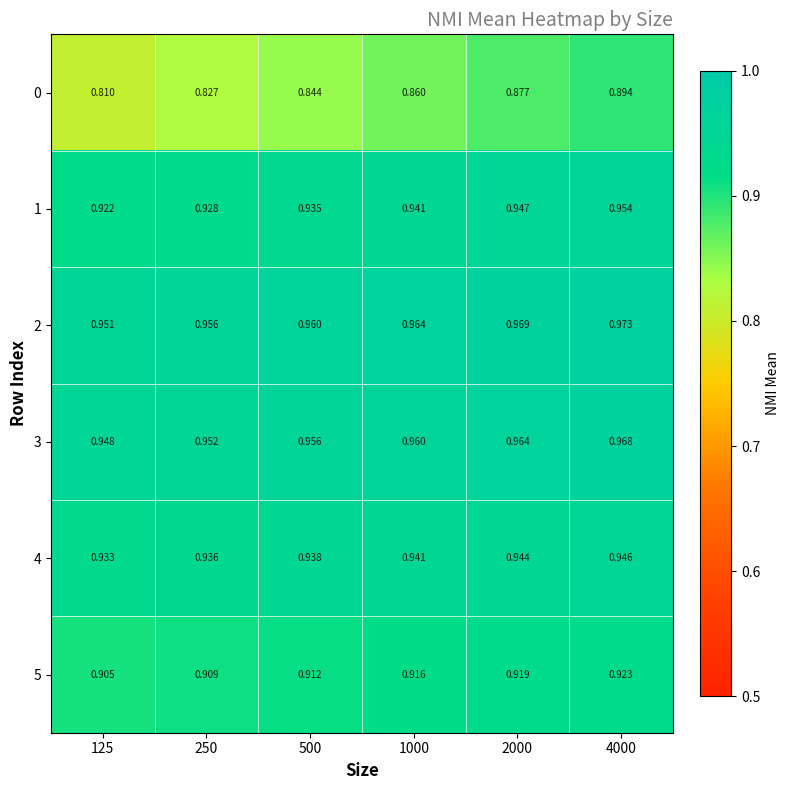

Is the value of 1 at 125 greater than the value of 2 at 500?

No